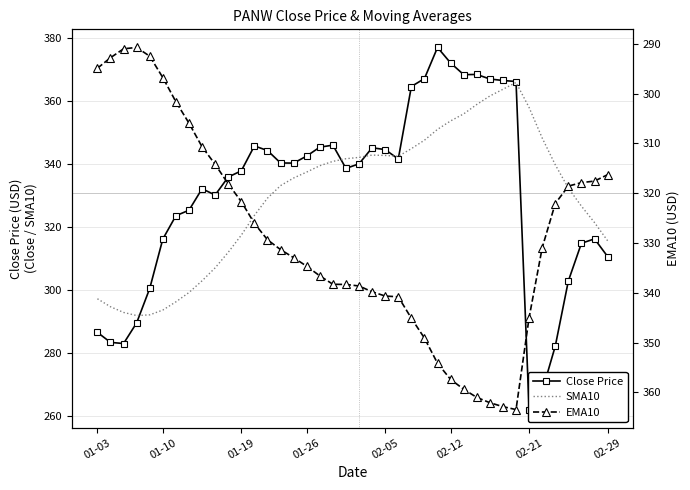

Is the value of SMA10 at 8 greater than the value of EMA10 at 13?

No